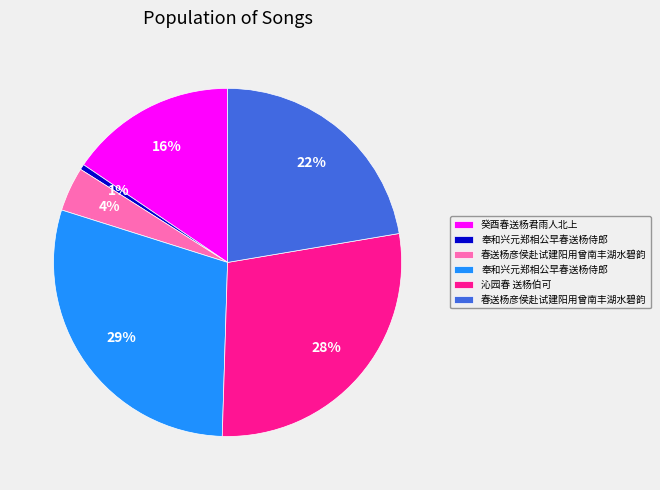

To the nearest percent, what is the average slice percentage?

17%